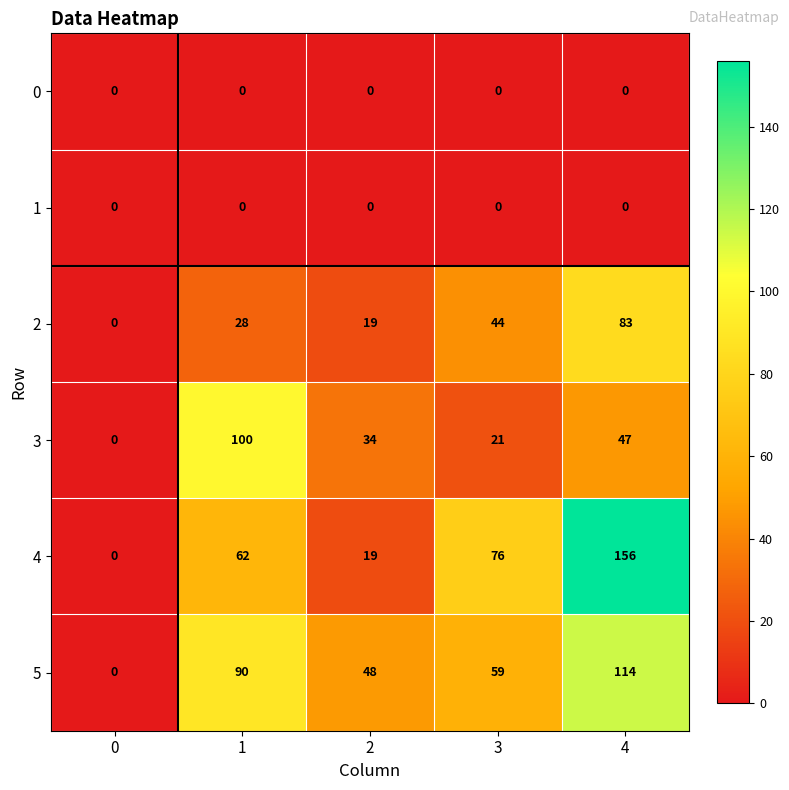

Reading left to right, what are all the values shown in this chart?

0: 0	0	0	0	0
1: 0	0	0	0	0
2: 0	28	19	44	83
3: 0	100	34	21	47
4: 0	62	19	76	156
5: 0	90	48	59	114